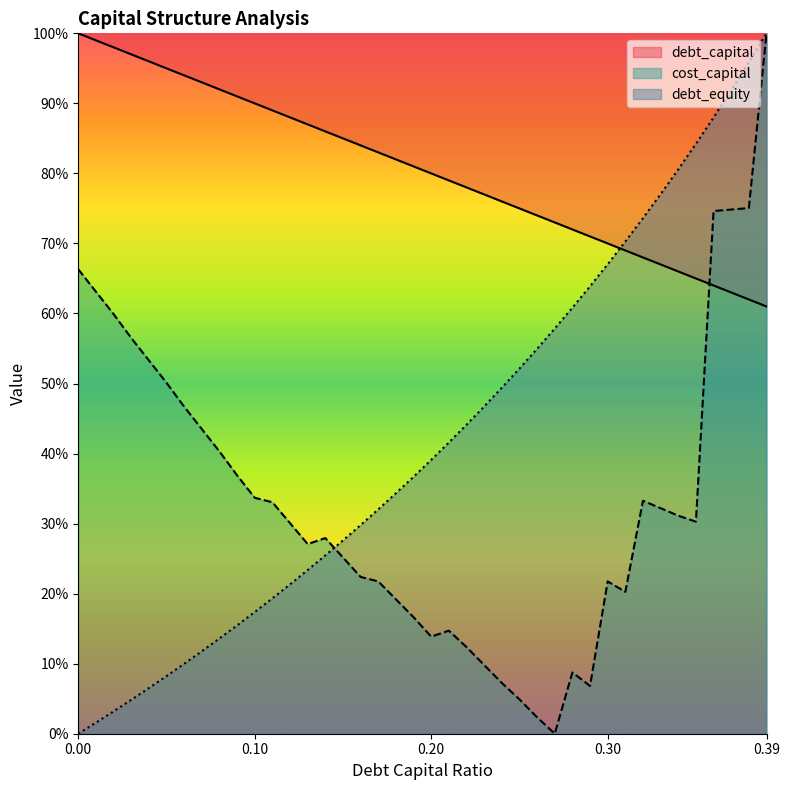

Which series has the largest total across all categories?

debt_capital